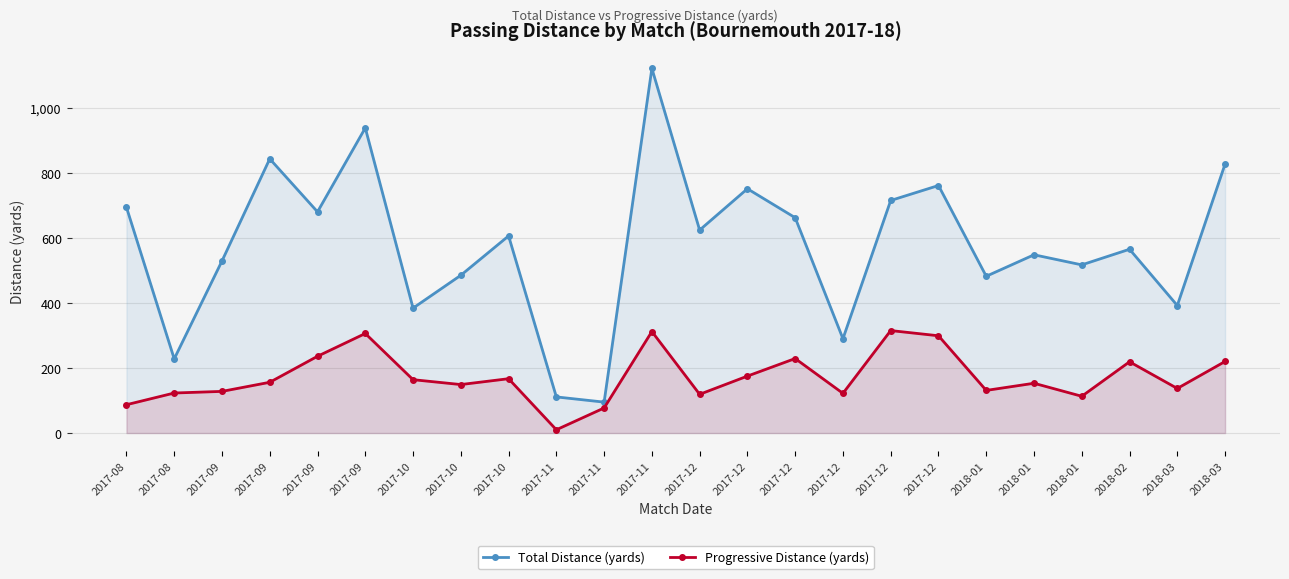

List the labels in order of Progressive Distance (yards) value, smallest first.

2017-11, 2017-11, 2017-08, 2018-01, 2017-12, 2017-12, 2017-08, 2017-09, 2018-01, 2018-03, 2017-10, 2018-01, 2017-09, 2017-10, 2017-10, 2017-12, 2018-02, 2018-03, 2017-12, 2017-09, 2017-12, 2017-09, 2017-11, 2017-12